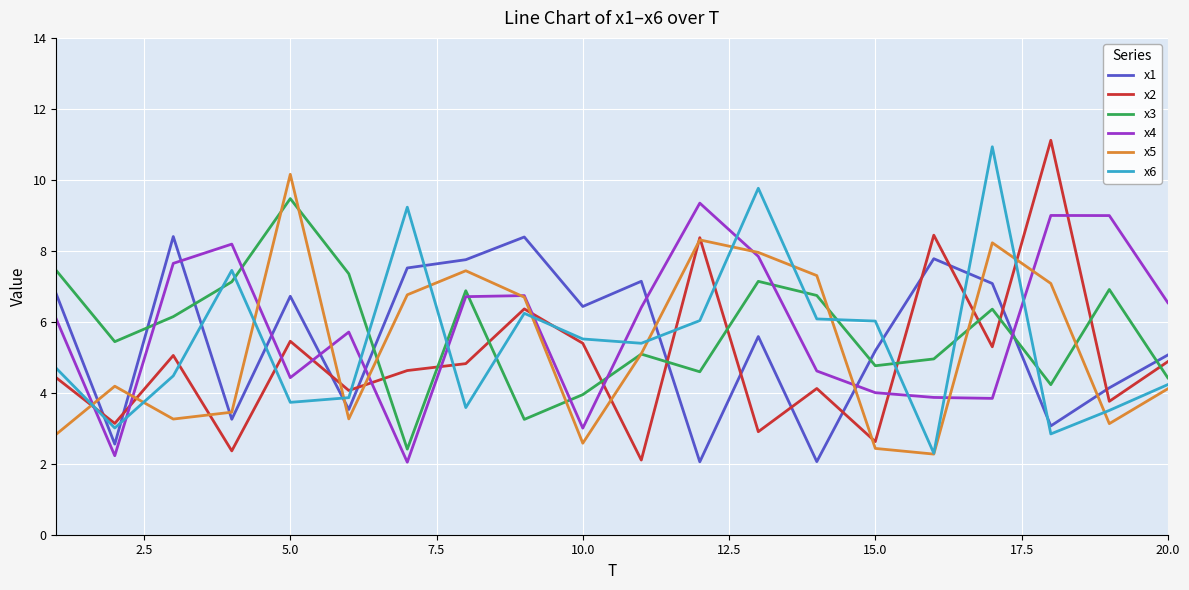

What are all the series names shown in the legend?

x1, x2, x3, x4, x5, x6